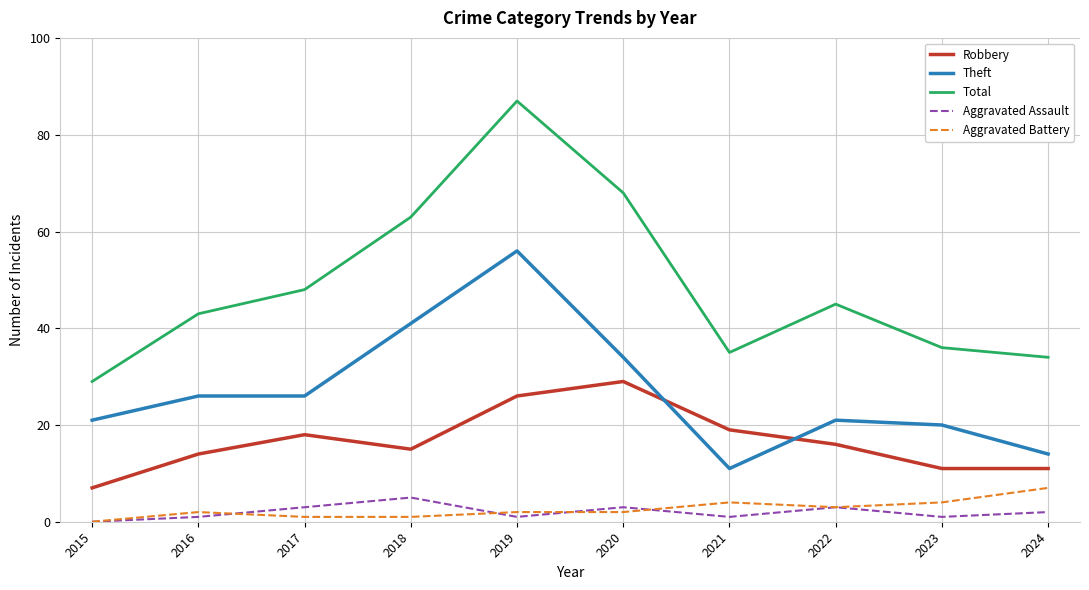

How many positive values does the Aggravated Battery series have?

9